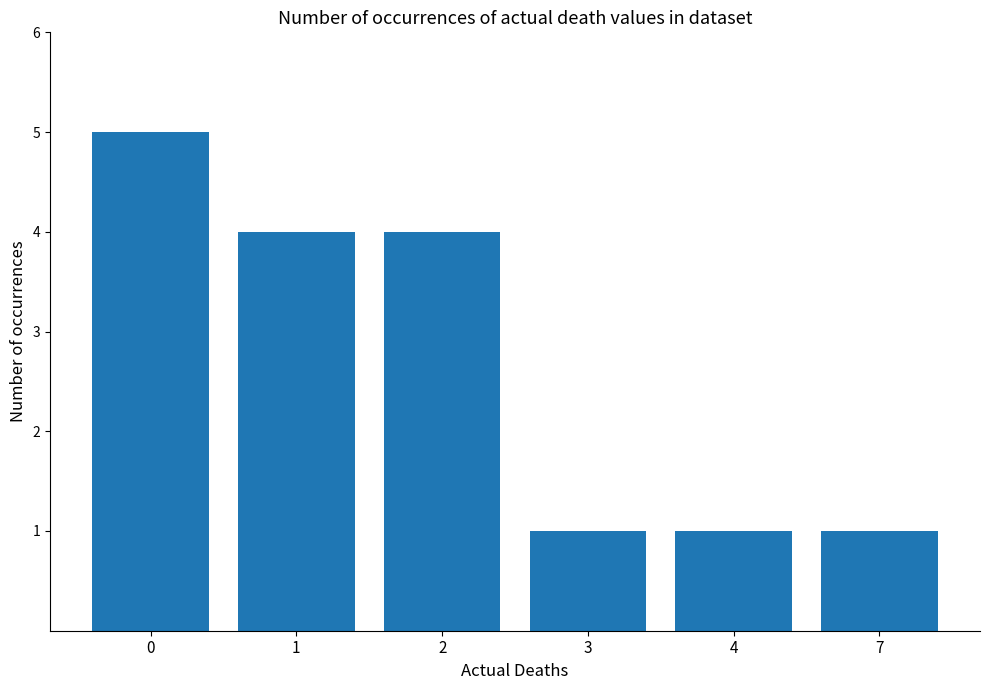

What is the minimum value shown in the chart?

1